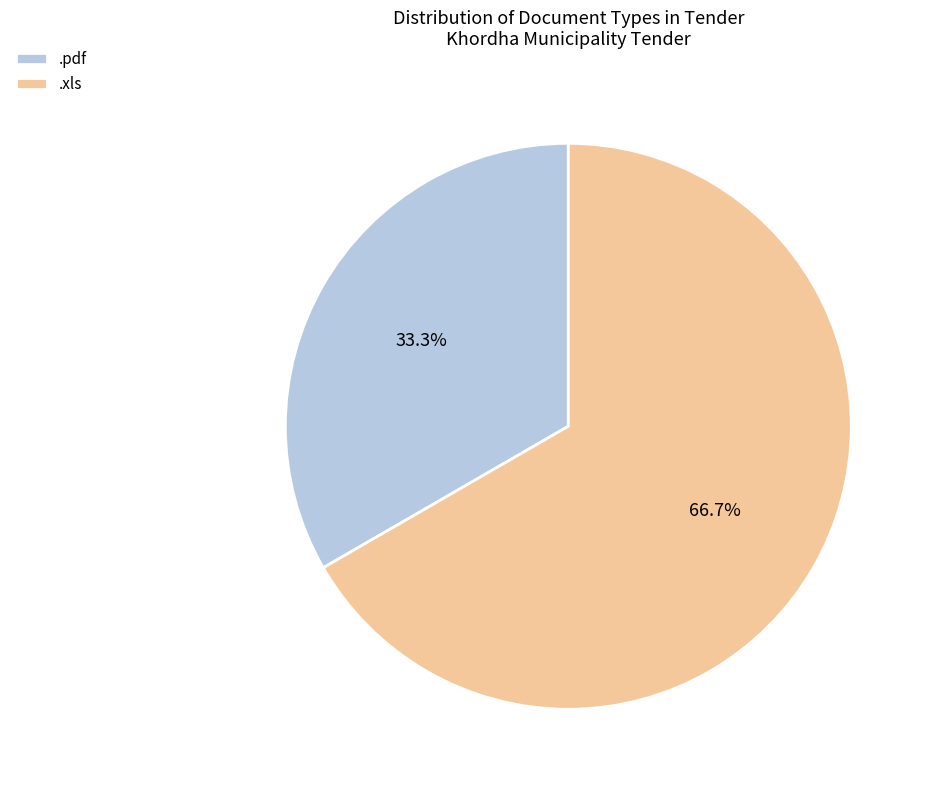

Which category has the biggest portion of the pie?

.xls